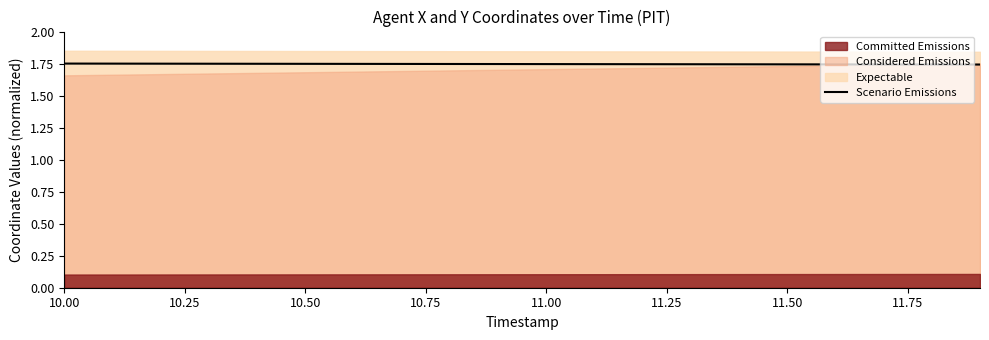

Reading left to right, extract all data points from this chart.

1.8	1.7	1.7	1.7	1.7	1.7	1.7	1.7	1.7	1.7	1.7	1.7	1.7	1.7	1.7	1.7	1.7	1.7	1.7	1.7